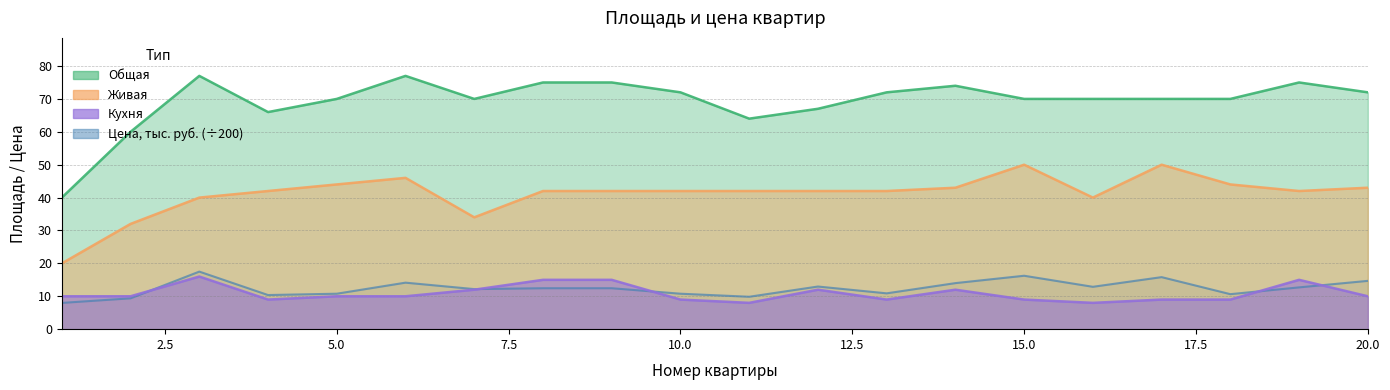

Which series has the widest spread of values?

Общая